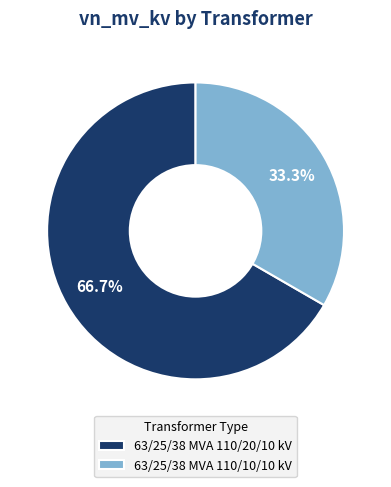

Which slice is the smallest?

63/25/38 MVA 110/10/10 kV